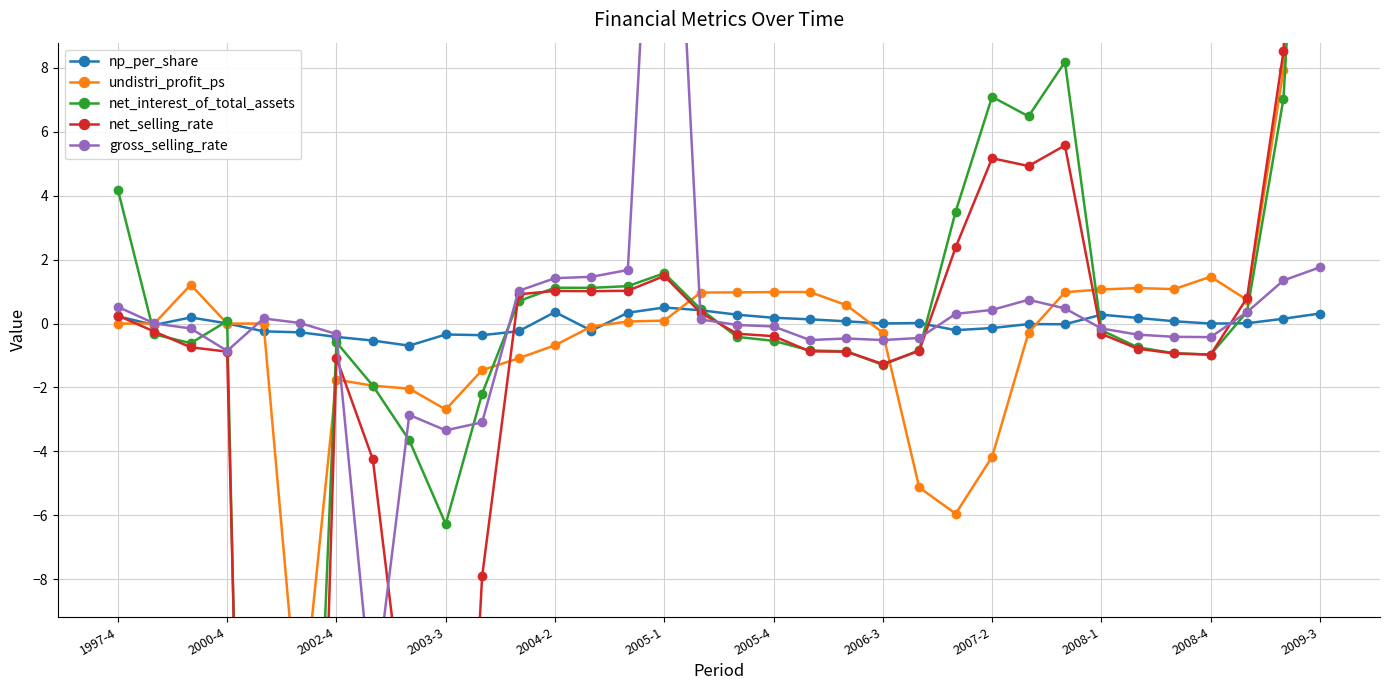

What is the difference between the second highest and minimum values in the net_interest_of_total_assets series?

60.0